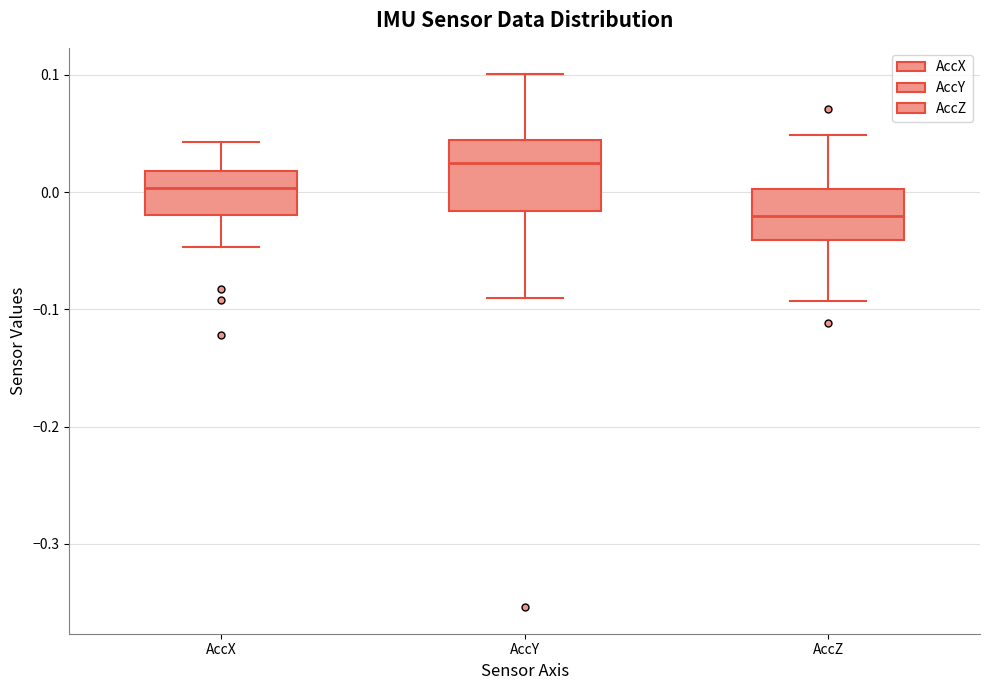

Reading left to right, read every box against the y-axis: the position of its median line, the range the box covers, and the ends of its whiskers. The values are not printed on the chart, so give them approximately, as read against the axis.

AccX: median 0.00, box -0.02 to 0.02, whiskers -0.05 to 0.04
AccY: median 0.02, box -0.02 to 0.04, whiskers -0.09 to 0.10
AccZ: median -0.02, box -0.04 to 0.00, whiskers -0.09 to 0.05